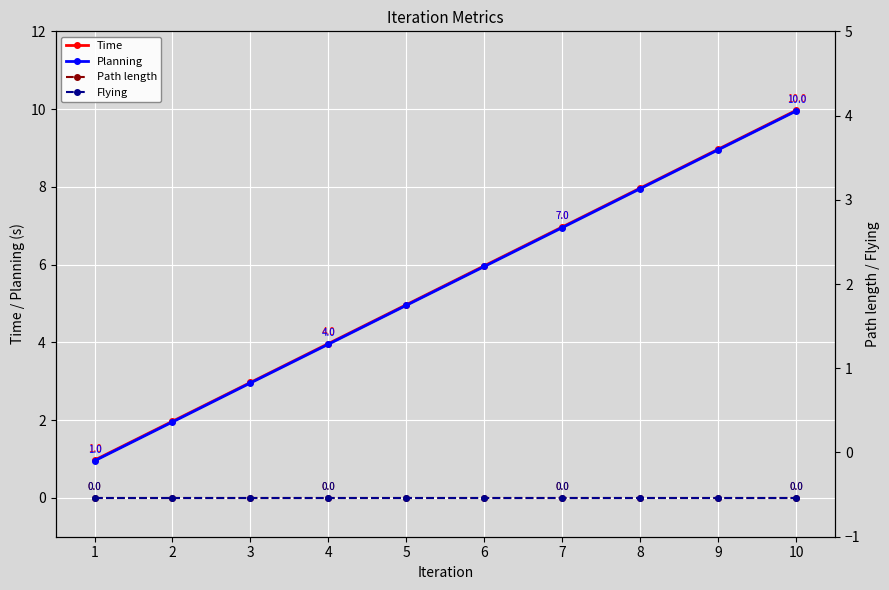

True or false: Time has a value of 5.0 at 5.

True